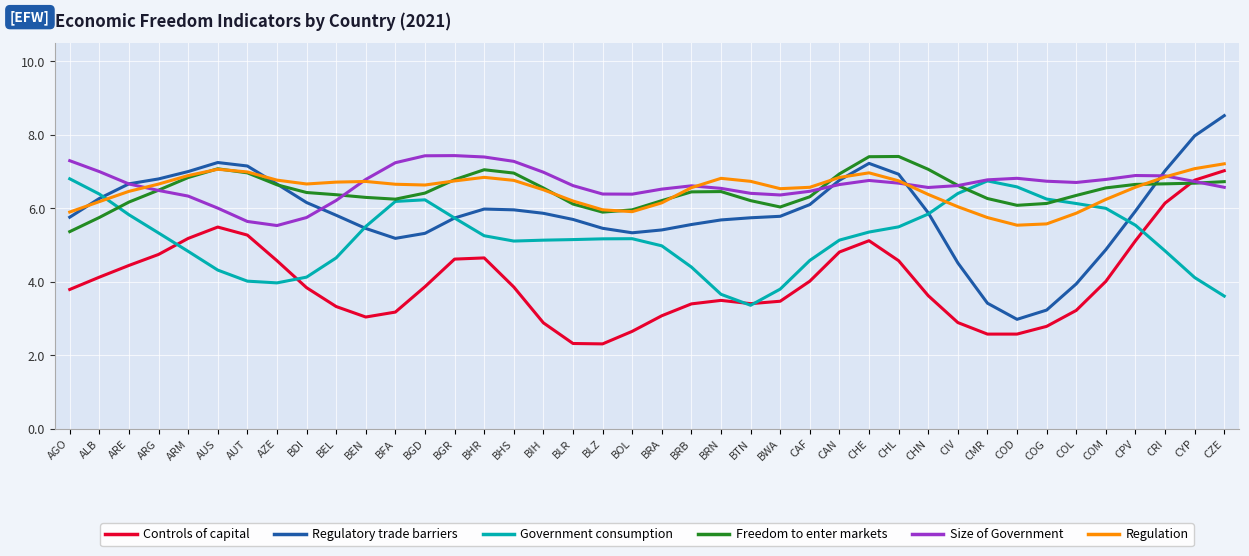

What are all the series names shown in the legend?

Controls of capital, Regulatory trade barriers, Government consumption, Freedom to enter markets, Size of Government, Regulation